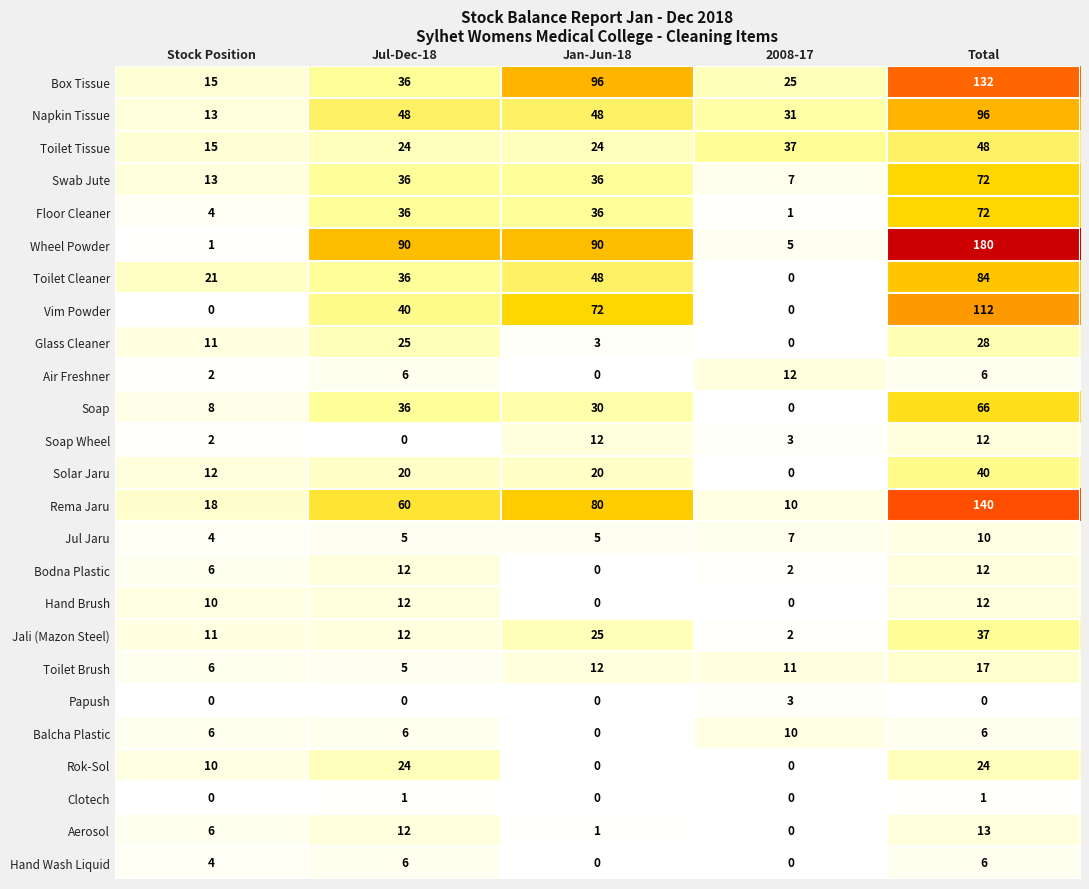

The value of Rema Jaru at 2008-17 is 2. True or false?

False